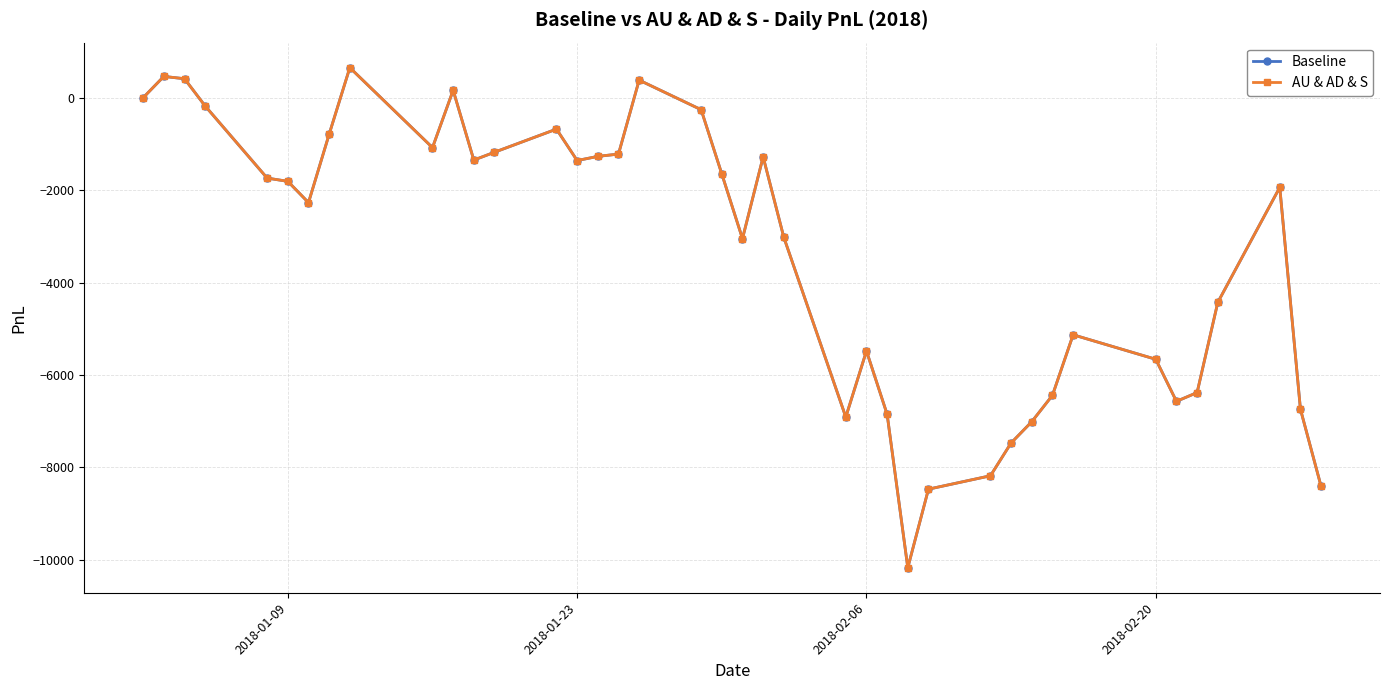

Does the chart have visible grid lines?

Yes